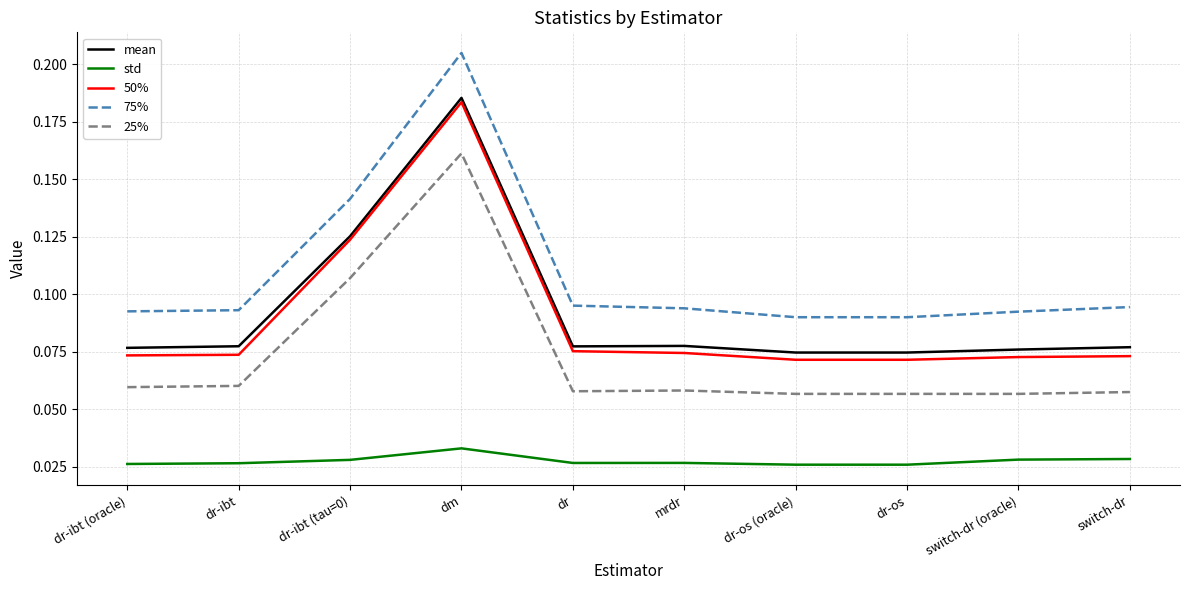

True or false: std and mean intersect in this chart.

False